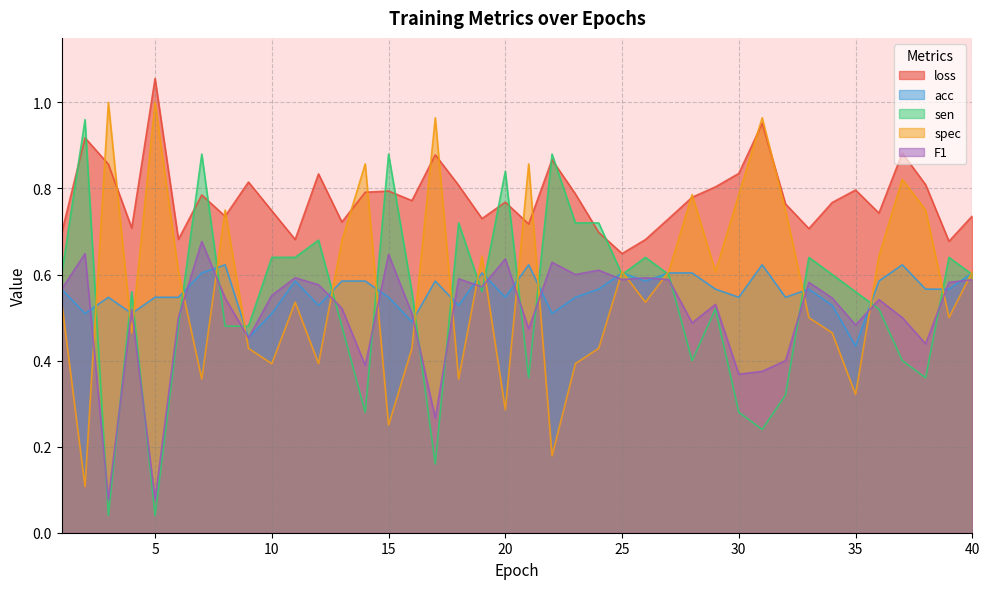

What is the difference between the highest and lowest values at 28?

0.4